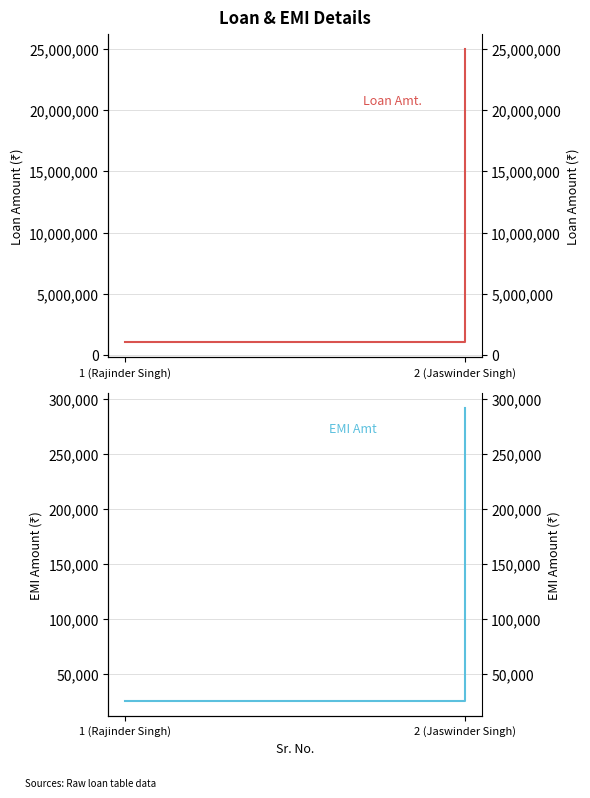

True or false: EMI Amt has a value of 25000 at 1 (Rajinder Singh).

True